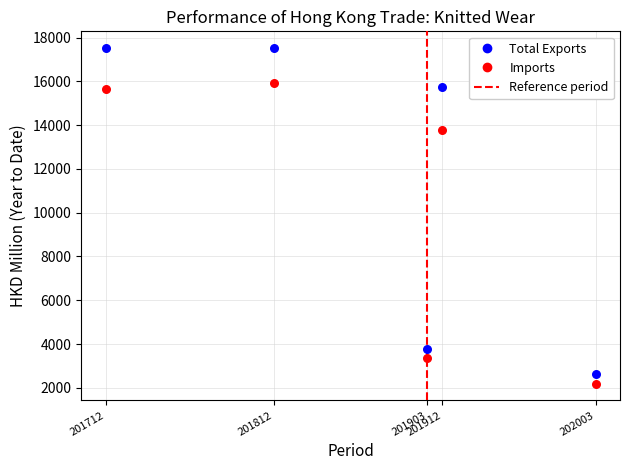

Which series contains the lowest Y value?

Imports